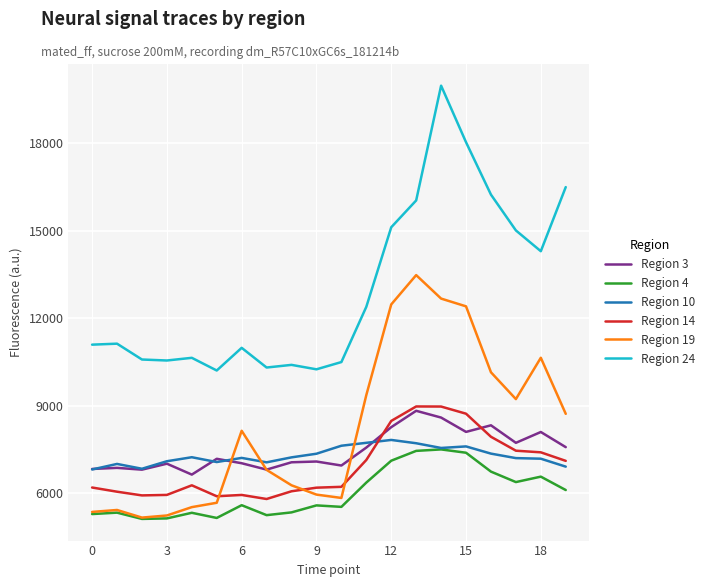

True or false: Region 19 and Region 24 cross at least once.

False